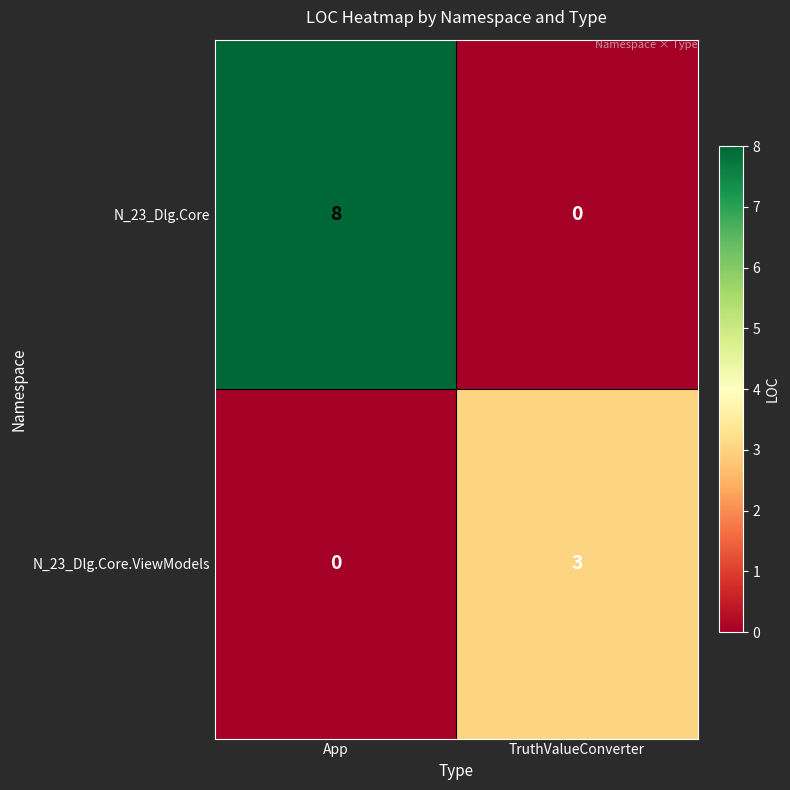

Which series has the largest total across all categories?

N_23_Dlg.Core